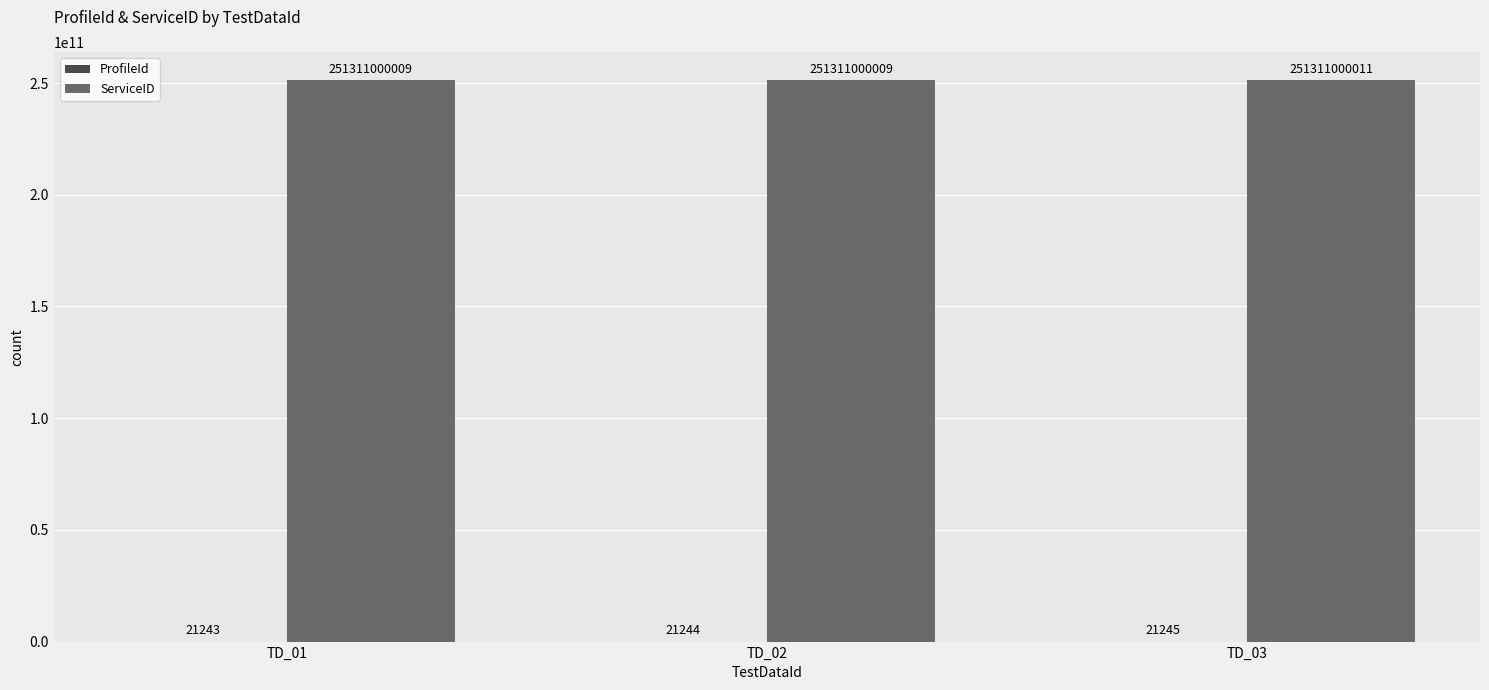

True or false: ServiceID has a value of 439189376790 at TD_03.

False